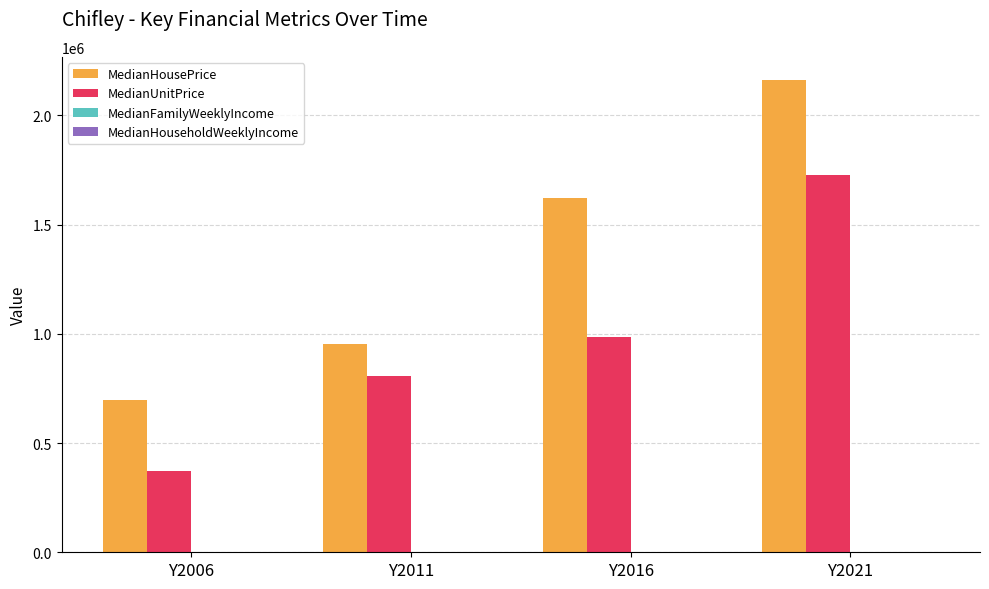

Which category has the highest value in the MedianHousePrice series?

Y2021